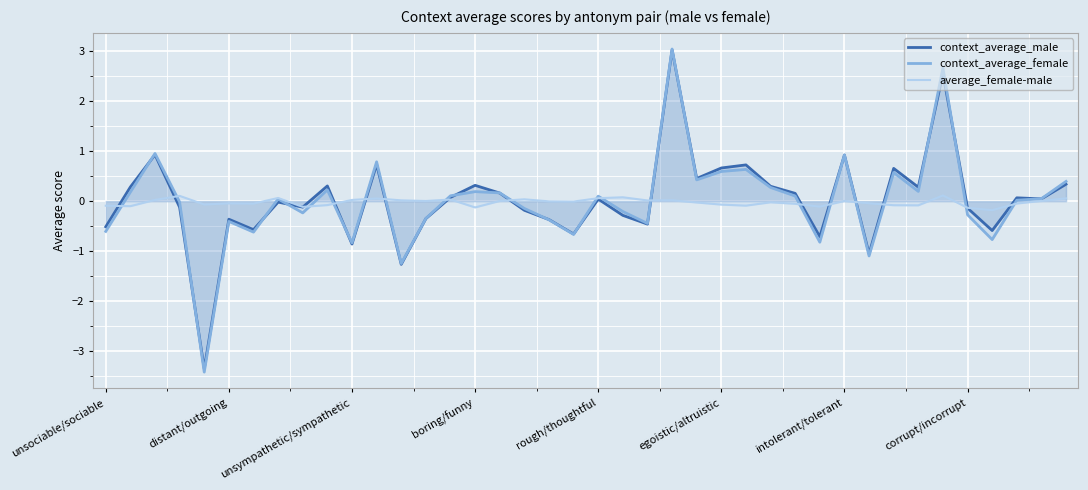

What position from the right is 36?

4